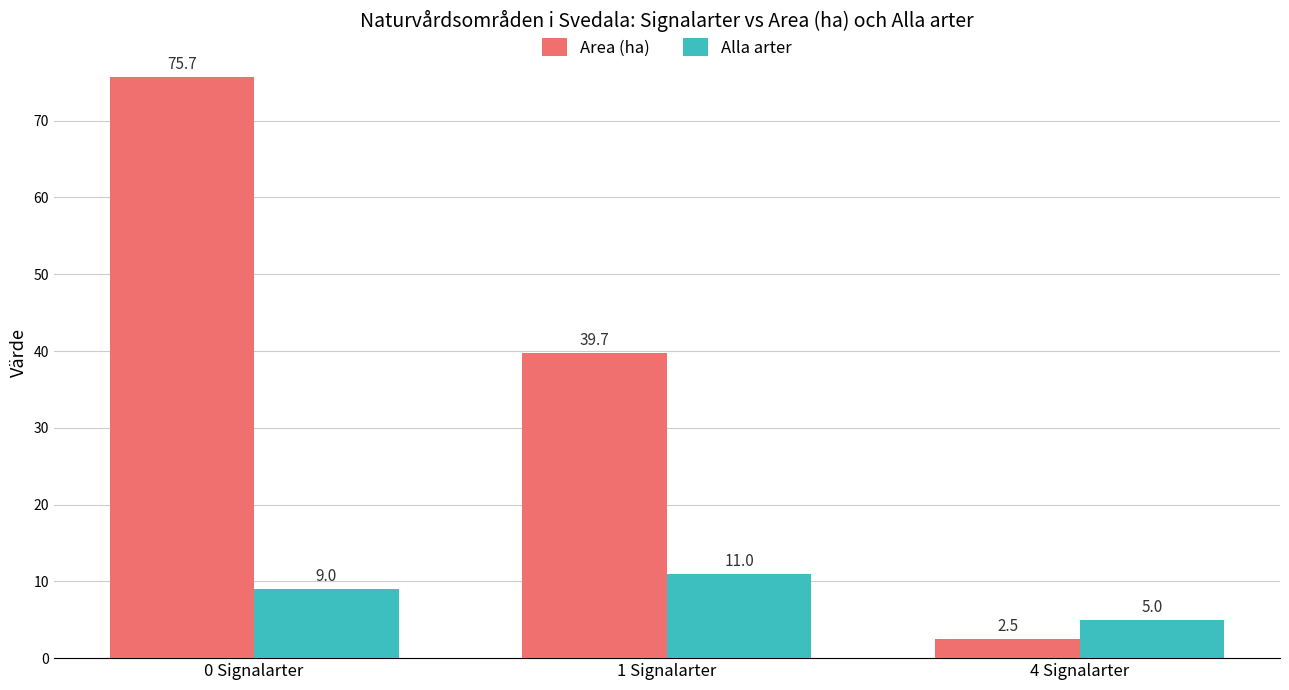

Read the Area (ha) value at 1 Signalarter.

39.7